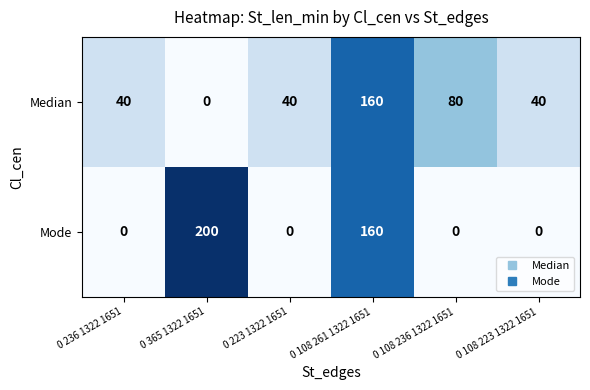

Which series has the largest range (max minus min)?

Mode